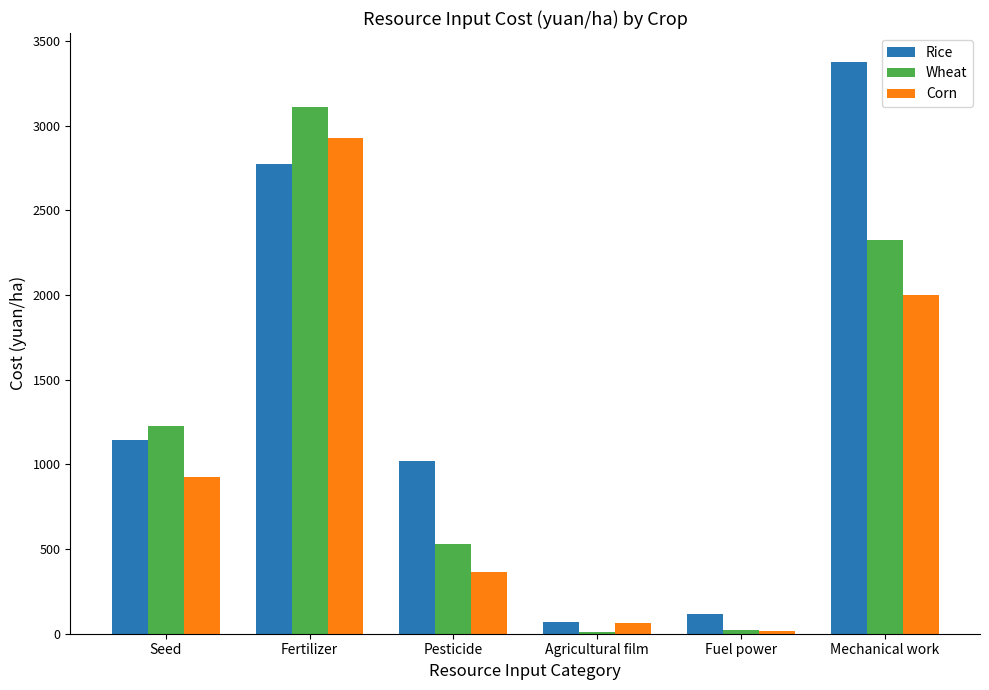

What is the maximum value for Corn?

2926.7